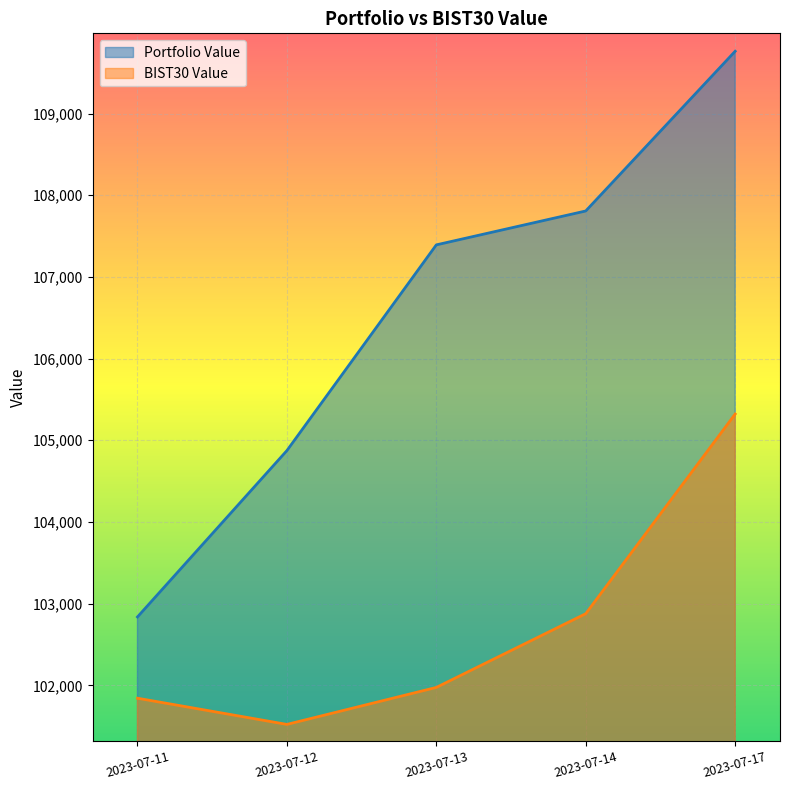

What is the difference between the Portfolio Value values at 2023-07-14 and 2023-07-12?

2934.1